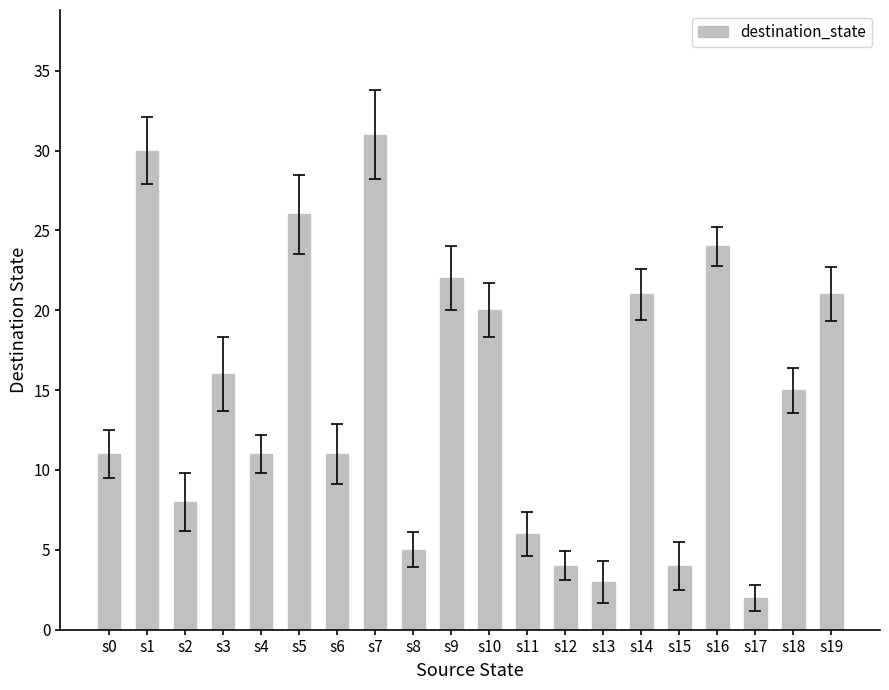

True or false: the data shows 11 at s6.

True